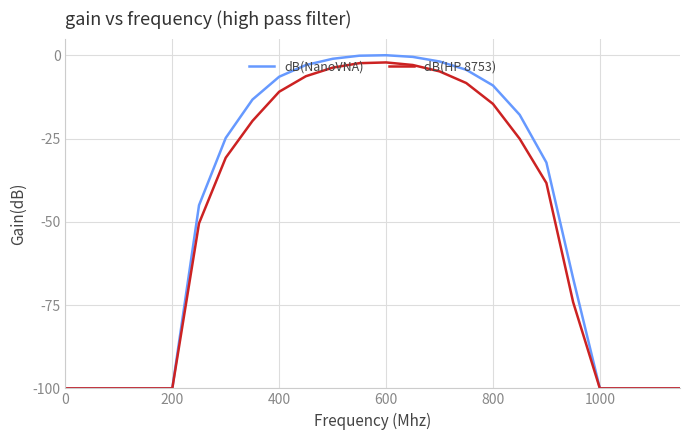

What is the maximum value for dB(HP 8753)?

-2.2